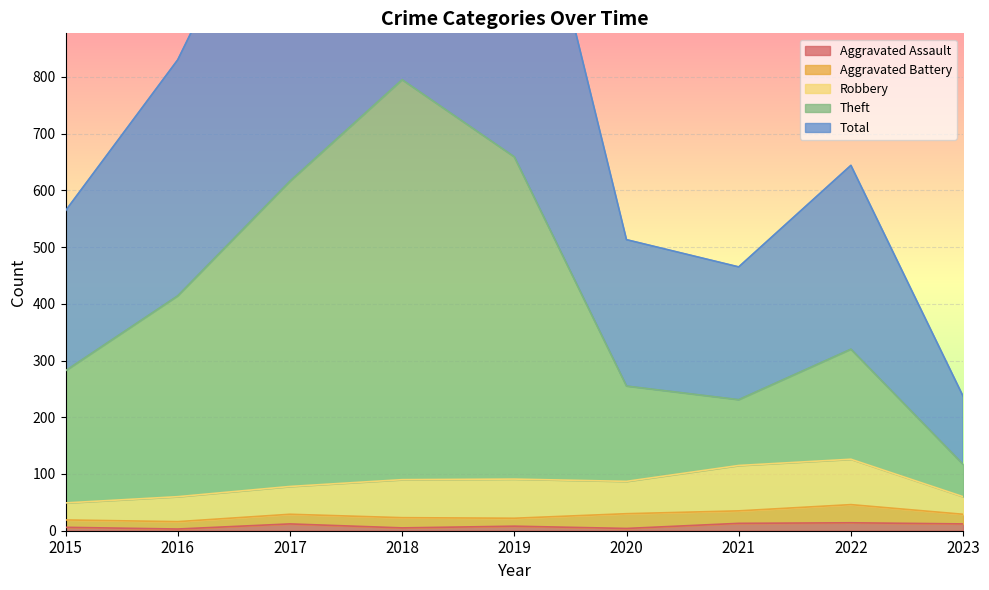

What is the minimum value shown in the chart?

3